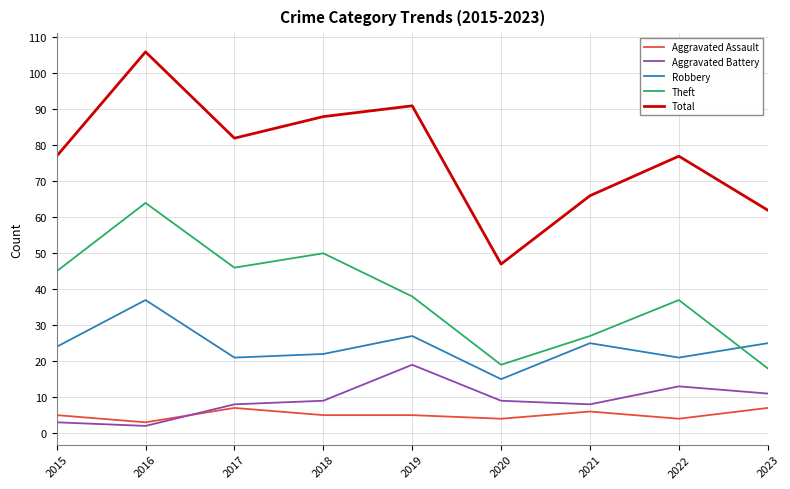

What is the sum of the Aggravated Battery values at 2023 and 2015?

14